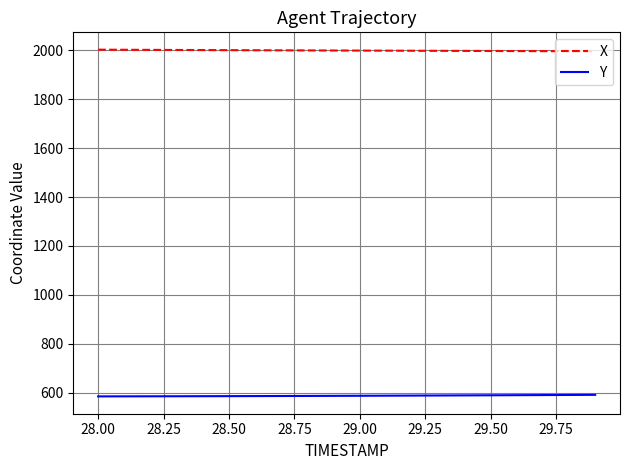

What is the maximum value shown in the chart?

2003.2